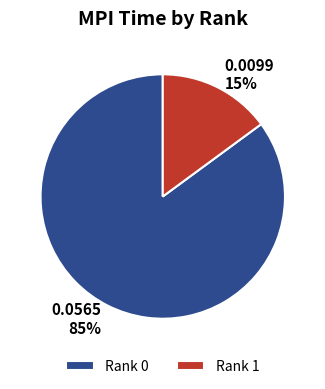

How many segments does this pie chart have?

2